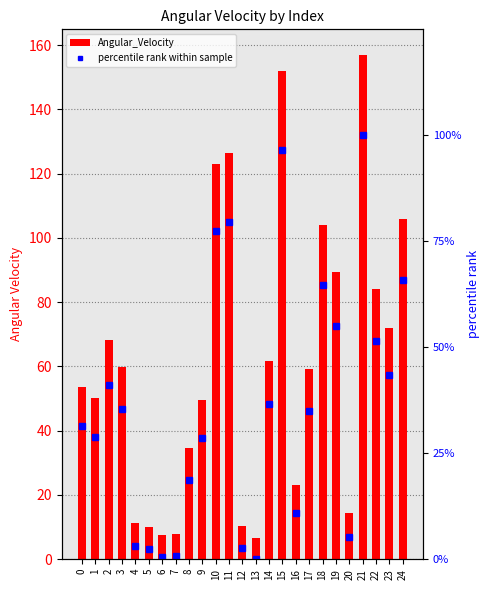

Count the number of categories in the chart.

25